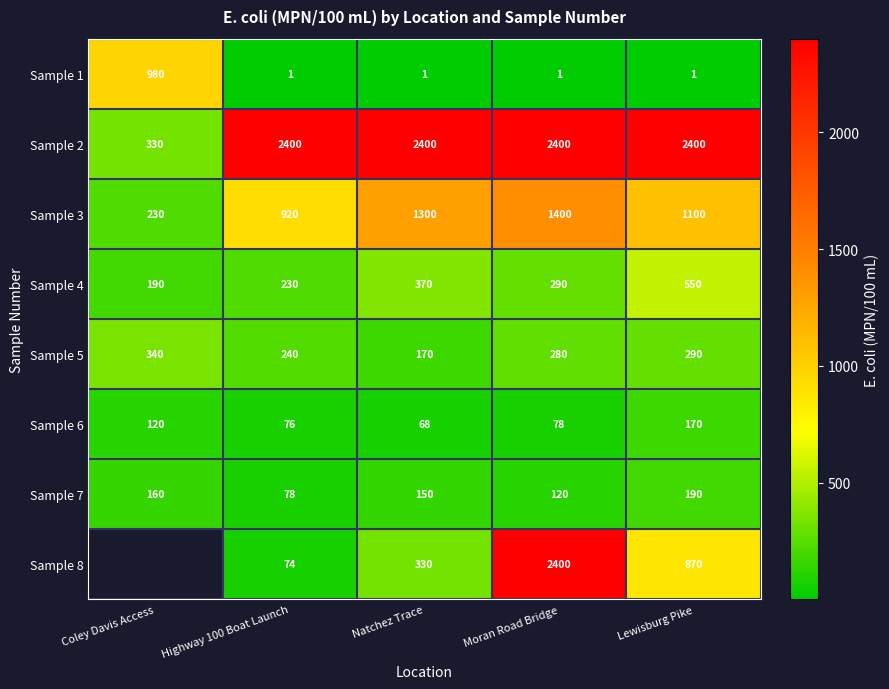

Is the value of Sample 3 at Coley Davis Access greater than the value of Sample 6 at Lewisburg Pike?

Yes